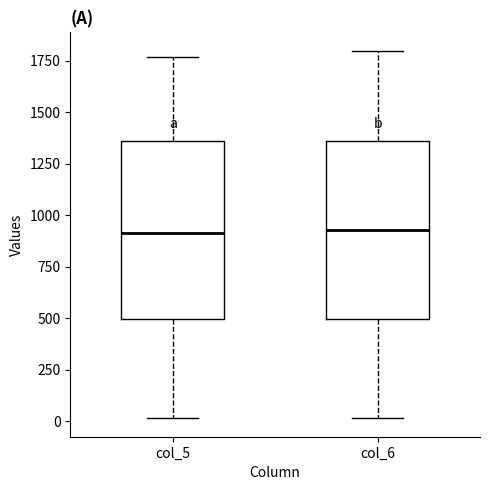

Reading left to right, read every box against the y-axis: the position of its median line, the range the box covers, and the ends of its whiskers. The values are not printed on the chart, so give them approximately, as read against the axis.

col_5: median 900, box 500 to 1350, whiskers 0 to 1750
col_6: median 950, box 500 to 1350, whiskers 0 to 1800